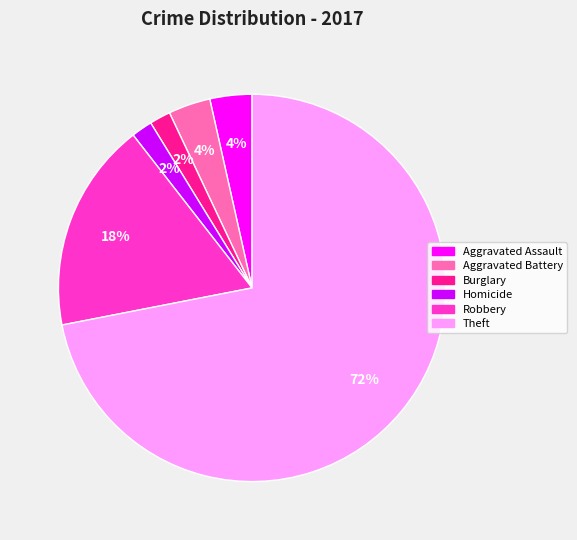

How many segments does this pie chart have?

6